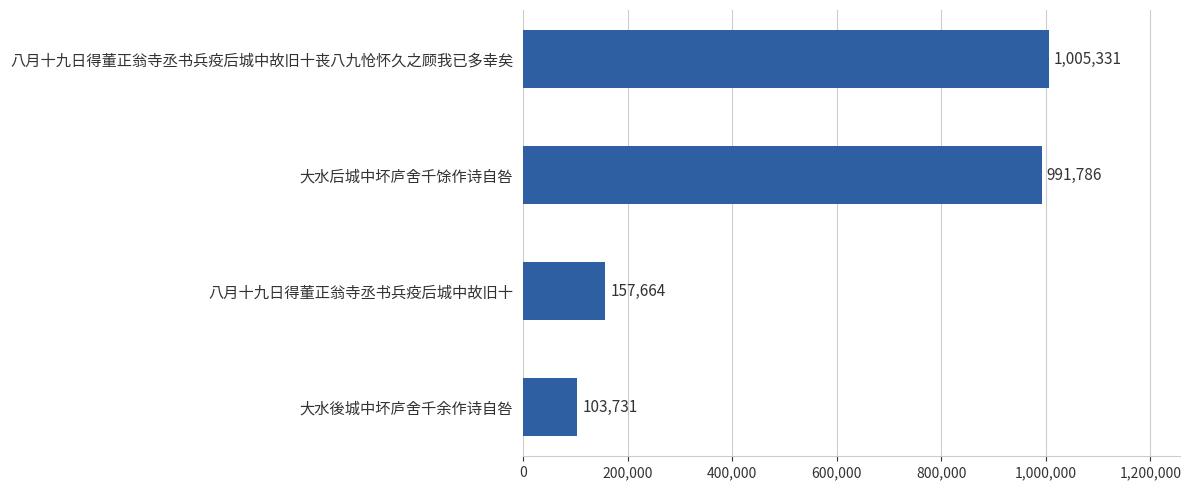

The chart shows a value of 303394 at 大水后城中坏庐舍千馀作诗自咎. True or false?

False